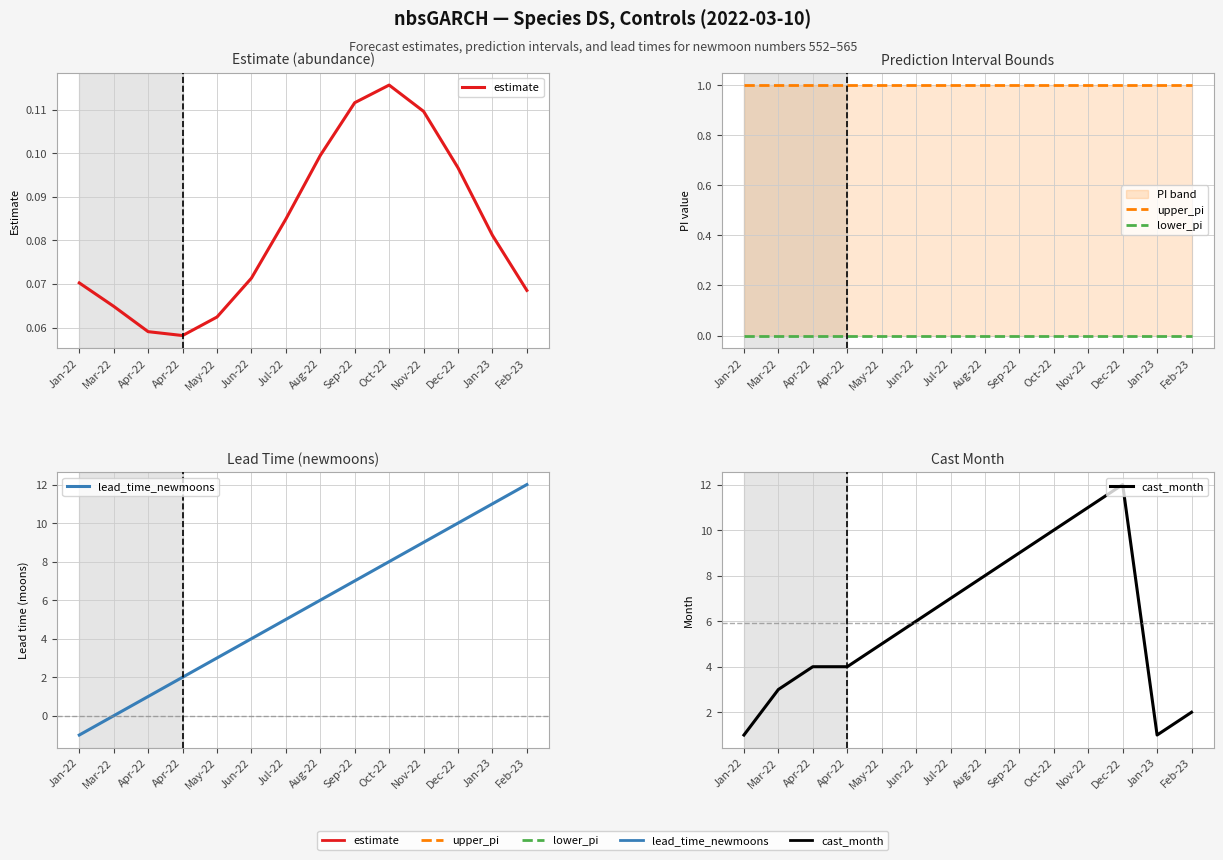

Which label corresponds to the largest value in the chart?

Feb-23